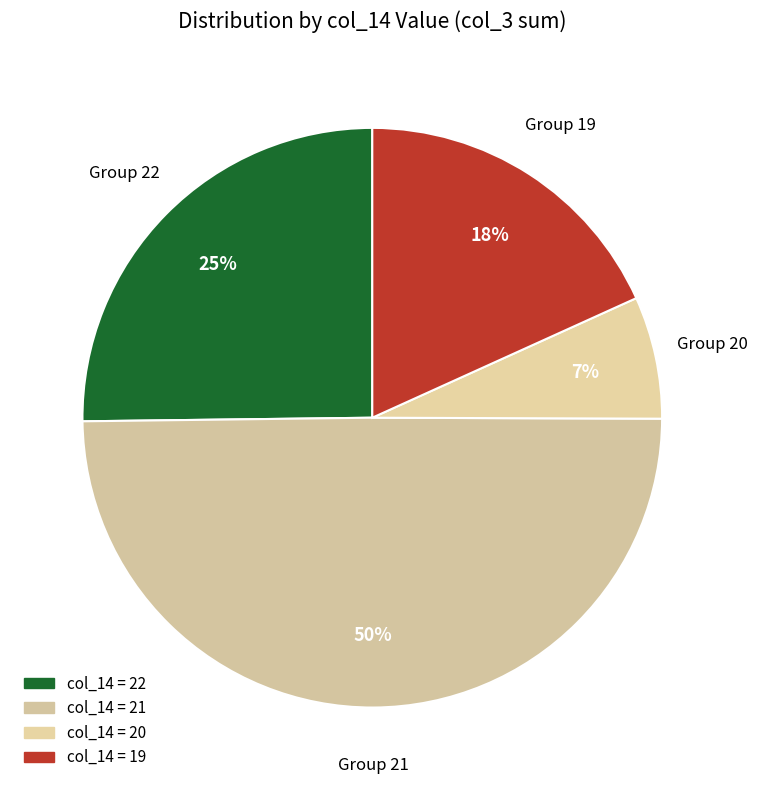

How many slices are in this pie chart?

4